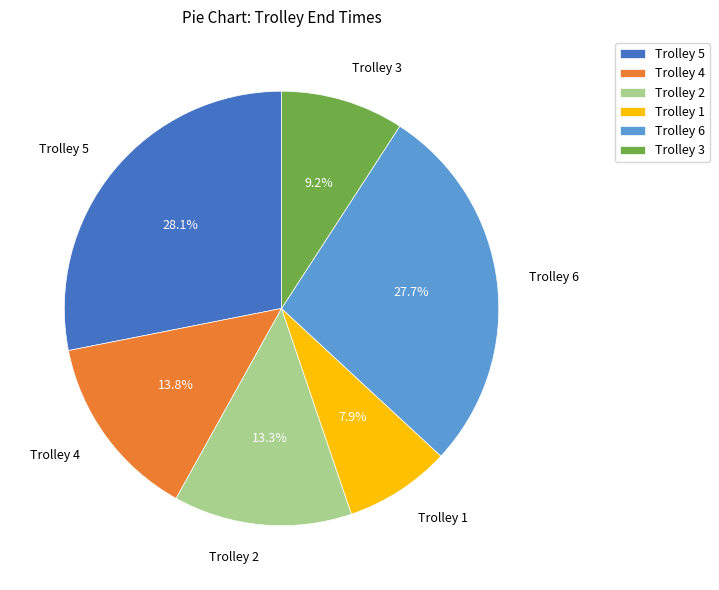

Is there any slice that represents more than half of the pie?

No